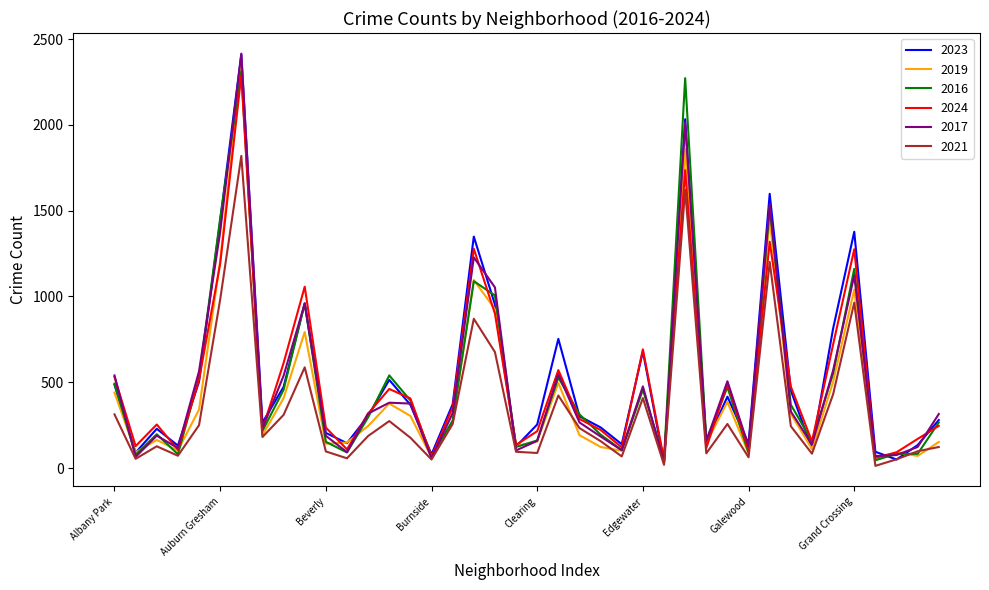

What is the greatest value displayed?

2415